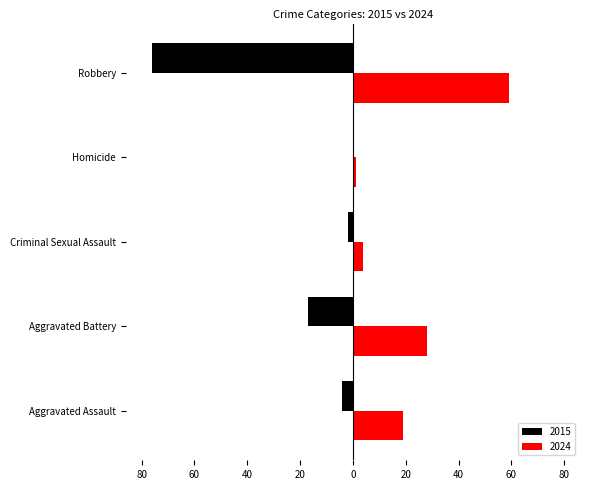

List the labels in order of 2015 value, largest first.

Homicide, Criminal Sexual Assault, Aggravated Assault, Aggravated Battery, Robbery